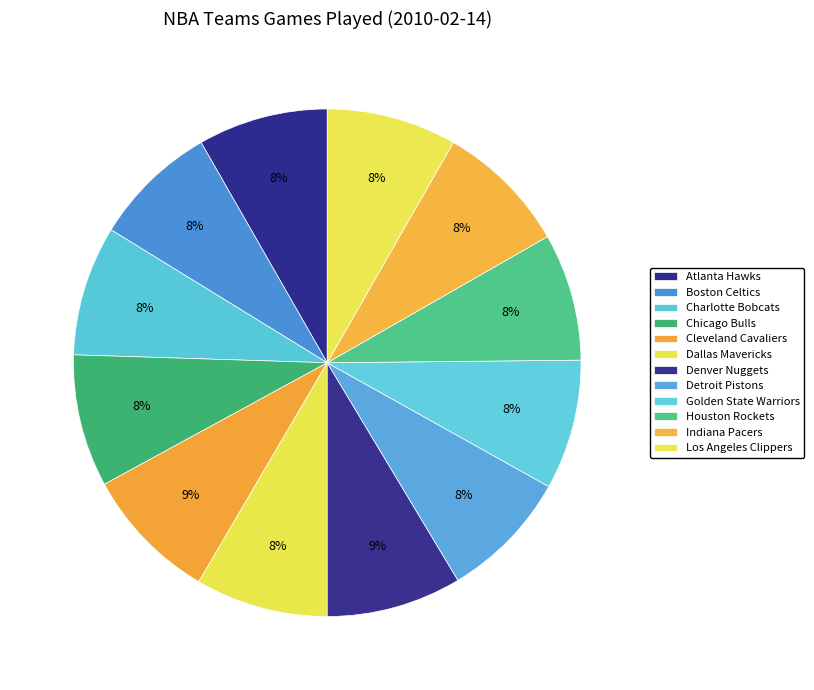

What portion of the pie excludes Dallas Mavericks?

91.6%